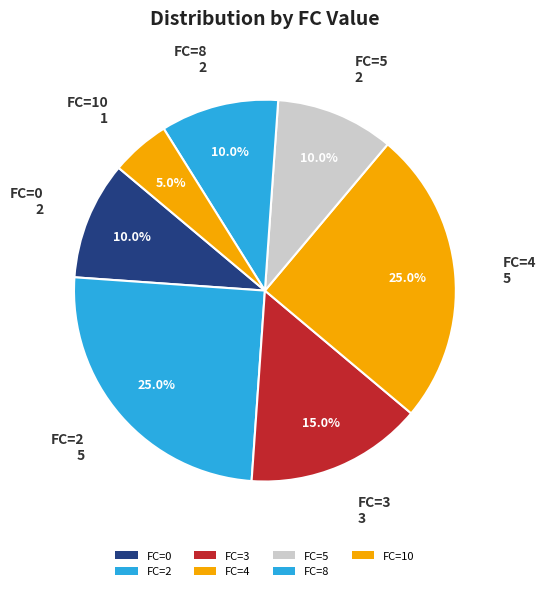

Count the number of slices in the pie.

7